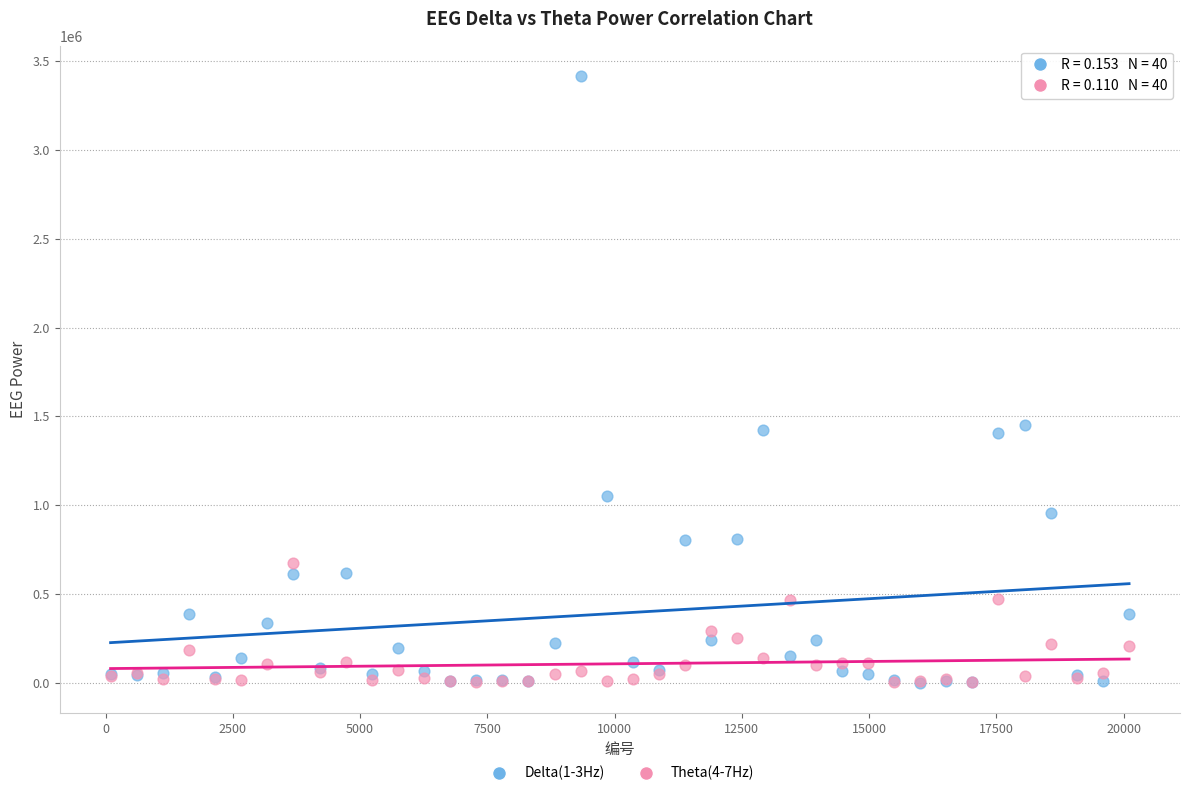

What are all the series names shown in the legend?

Delta(1-3Hz), Theta(4-7Hz)